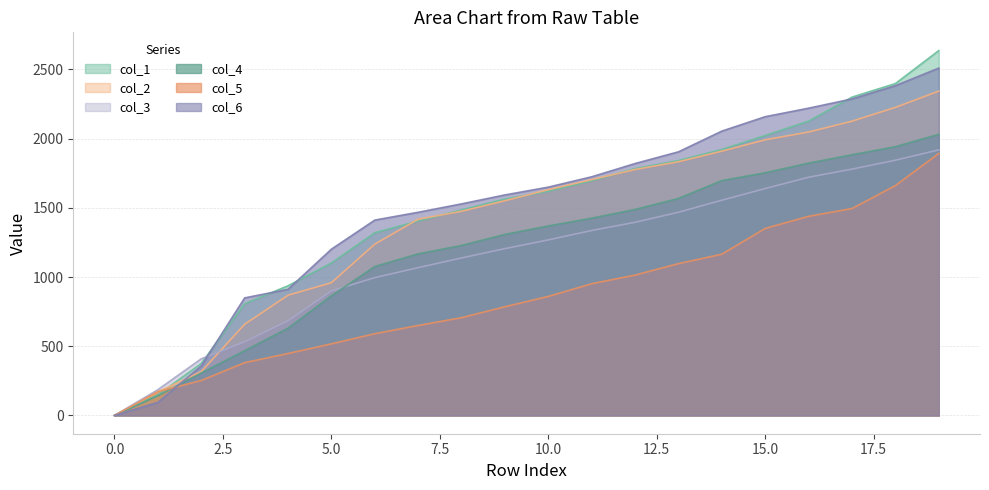

Read the col_4 value at 5.0.

864.2